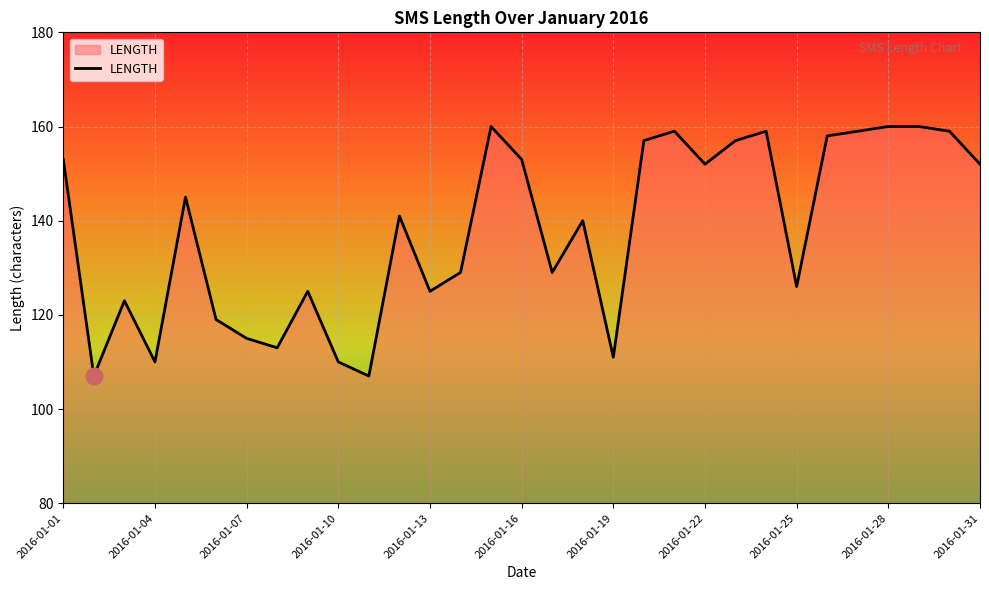

What is the difference between the maximum and minimum values?

53